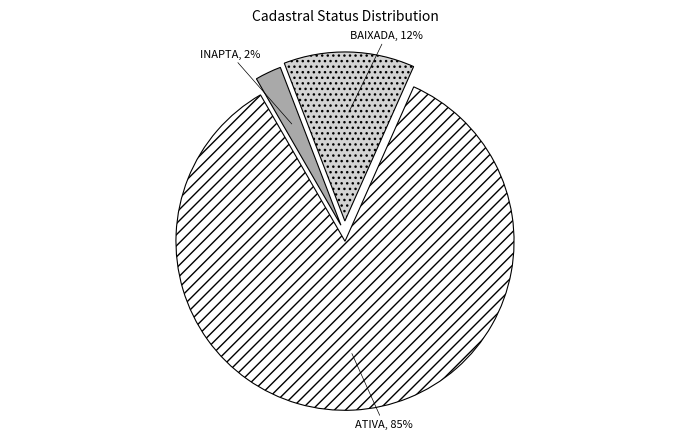

To the nearest percent, what is the difference between the BAIXADA and INAPTA slice percentages?

10%